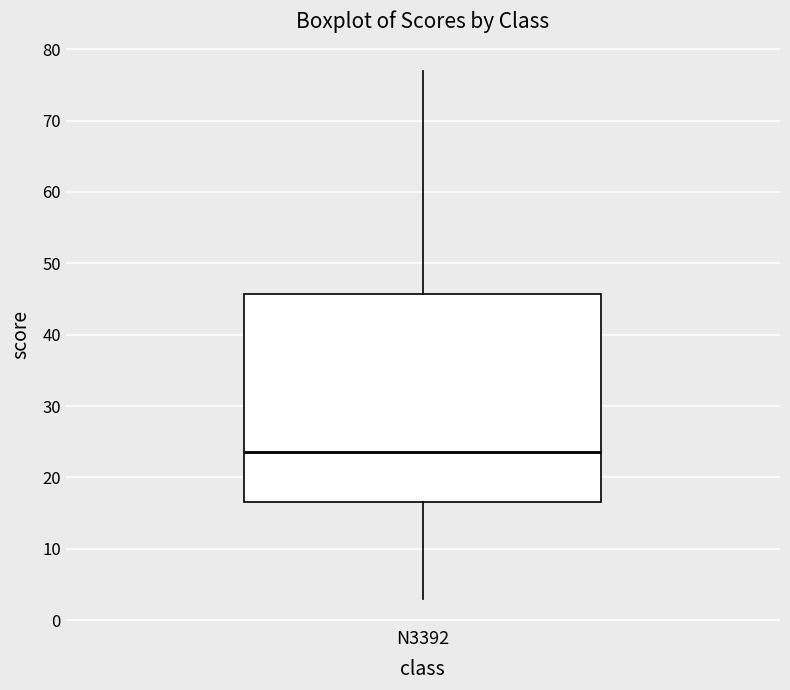

Read this box plot against the y-axis: the position of the median line, the range covered by the box, and the ends of both whiskers. The values are not printed on the chart, so give them approximately, as read against the axis.

median 24, box 17 to 46, whiskers 3 to 77